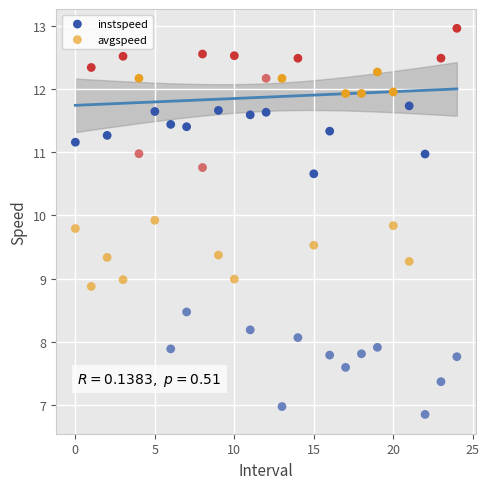

Across all data points, what is the range of Y values (max minus min)?

6.1